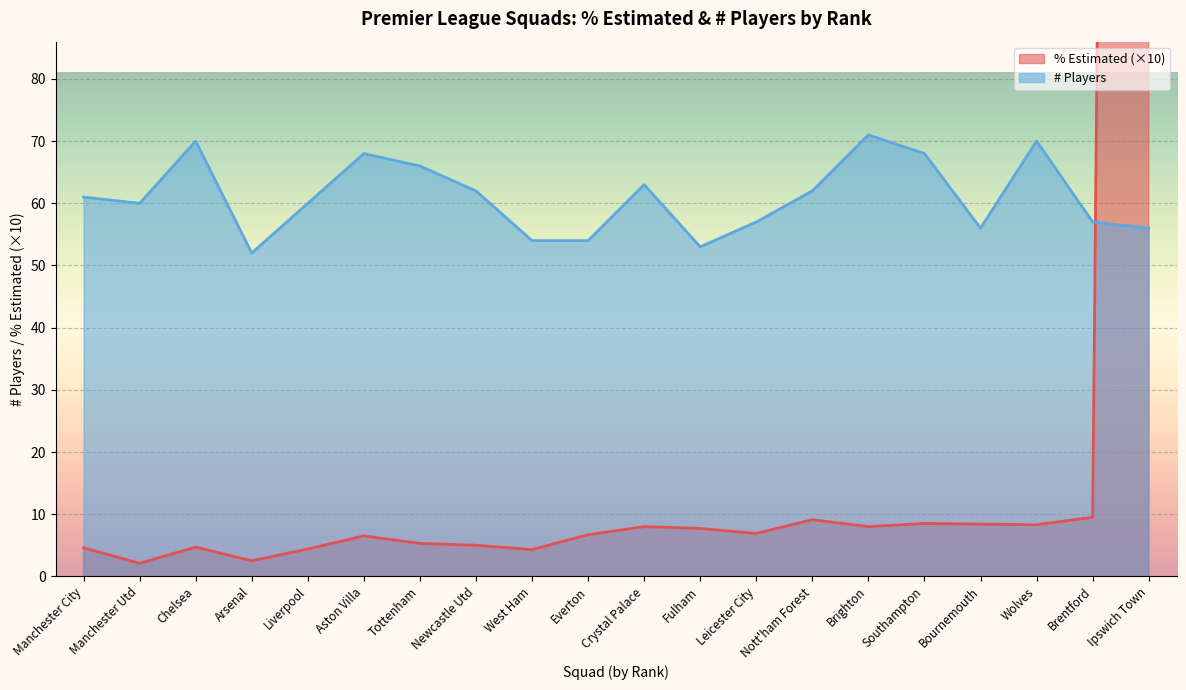

After their last crossing, which series has the higher values: % Estimated or # Pl?

% Estimated